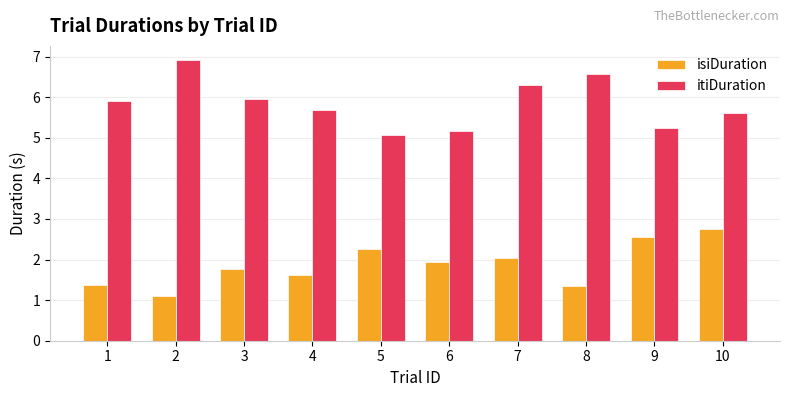

What are all the series names shown in the legend?

isiDuration, itiDuration